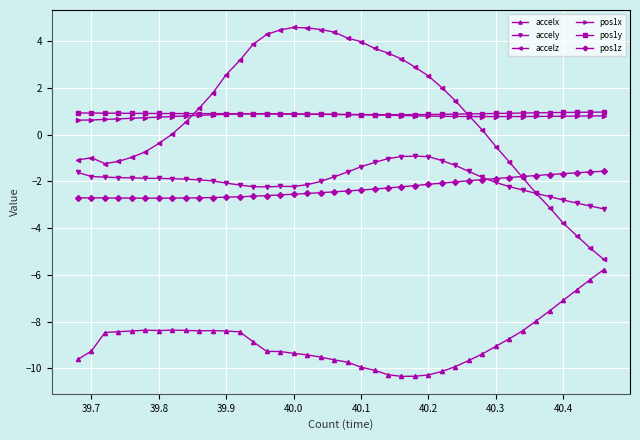

What is the value of the pos1z point at the 16th from the left?

-2.6